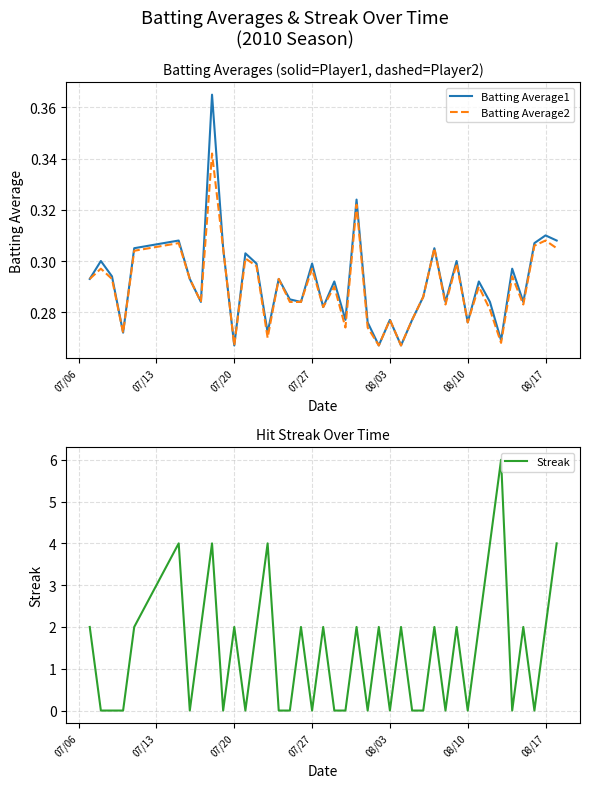

In Batting Average1, how many points are higher than both neighbors (excluding endpoints)?

14